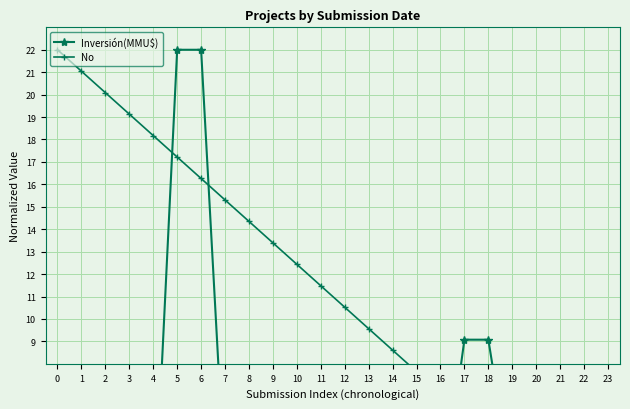

Rank the categories by Inversión(MMU$) value from highest to lowest.

5, 6, 17, 18, 0, 12, 7, 19, 14, 16, 1, 9, 10, 21, 22, 2, 3, 23, 11, 20, 15, 13, 4, 8